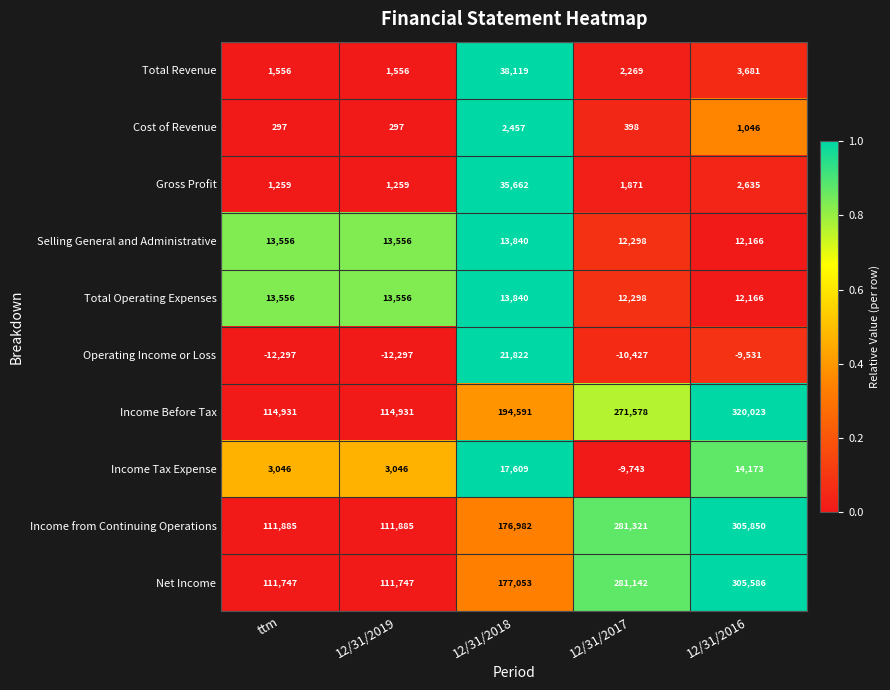

What is the average value of the Total Revenue series?

9436